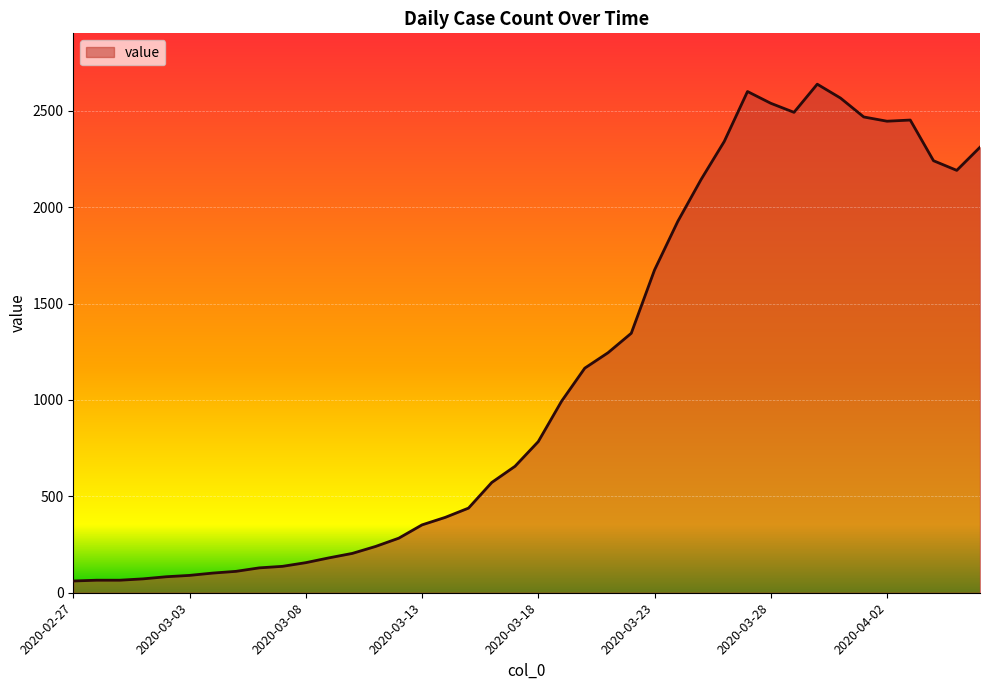

What is the minimum value shown in the chart?

61